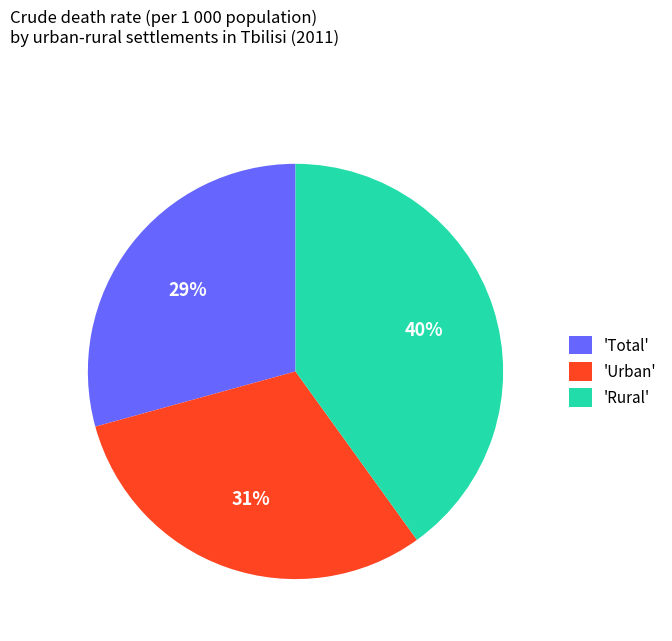

Does any single category account for the majority?

No